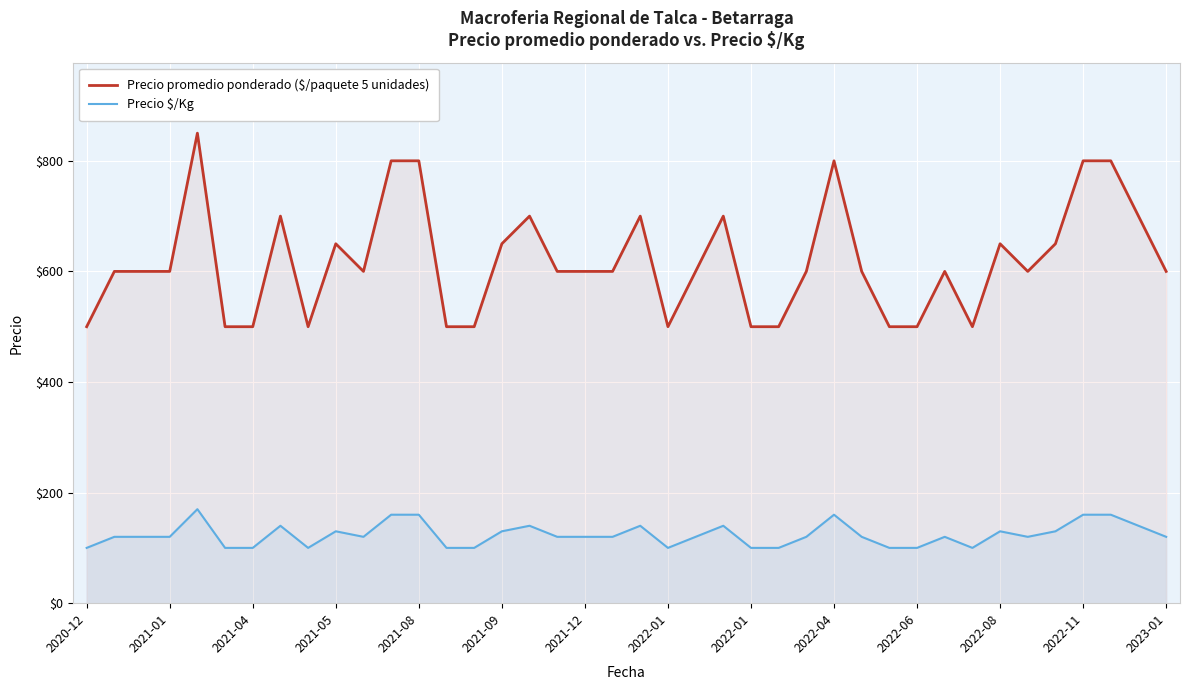

What is the difference between the maximum and minimum values in the Precio $/Kg series?

70